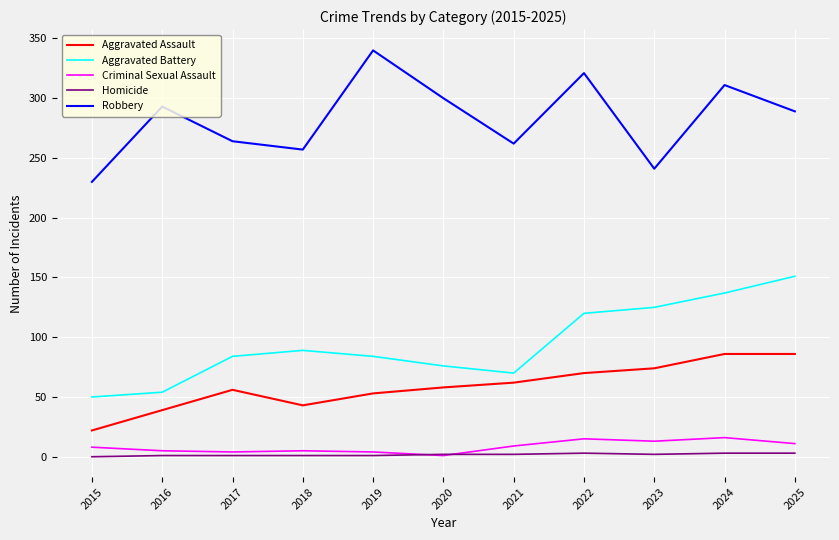

Is it true that Homicide equals 2 at 2020?

True